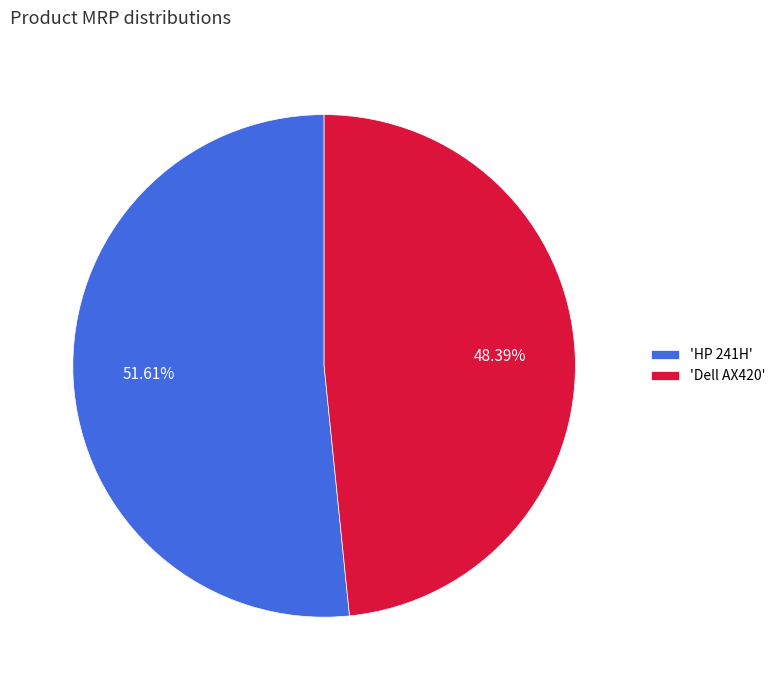

Rank the categories by value from lowest to highest.

'Dell AX420', 'HP 241H'